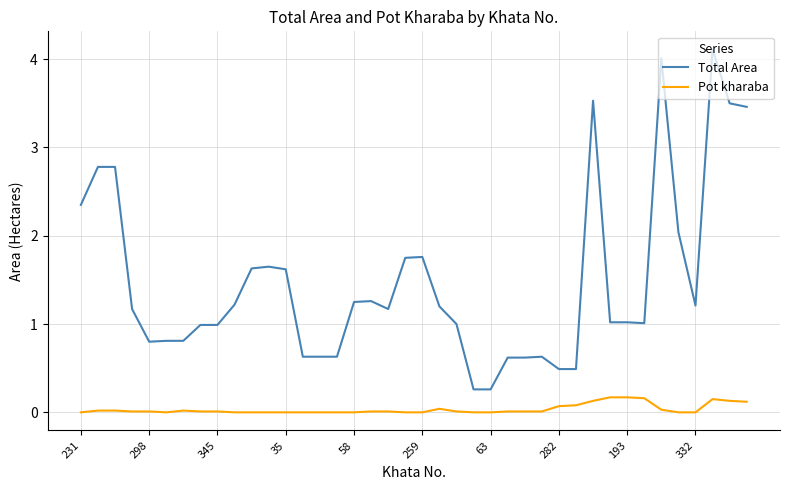

Rank the series by their maximum value, from highest to lowest.

Total Area, Pot kharaba